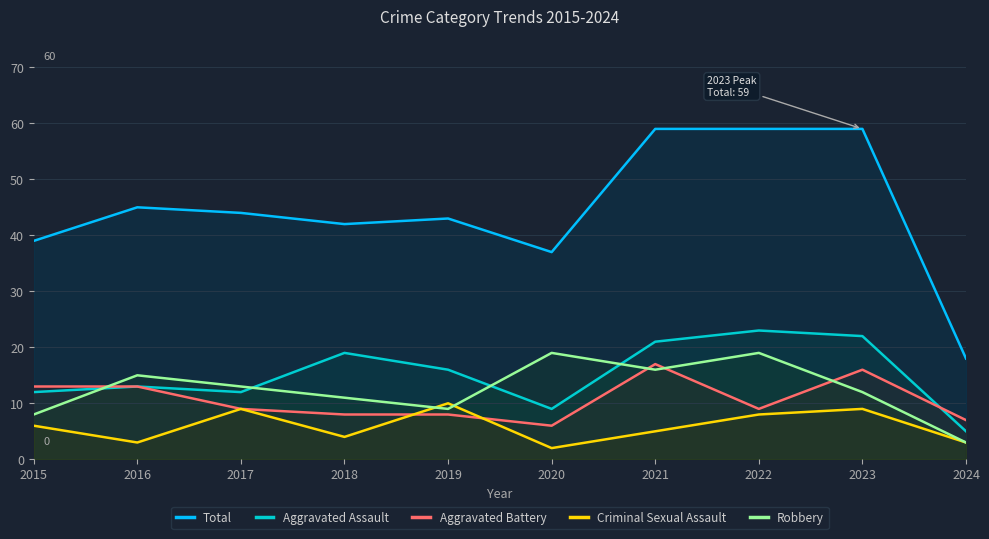

What is the approximate value of Robbery at 2024?

3